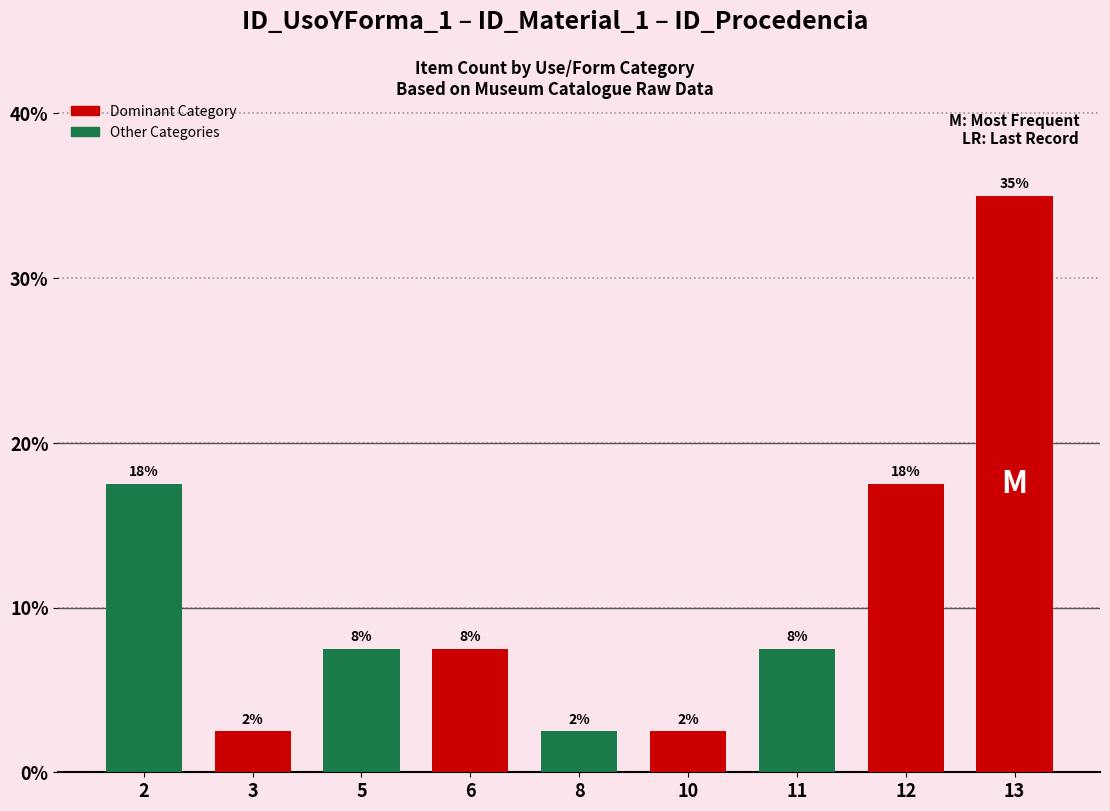

Does the chart contain any negative values?

No